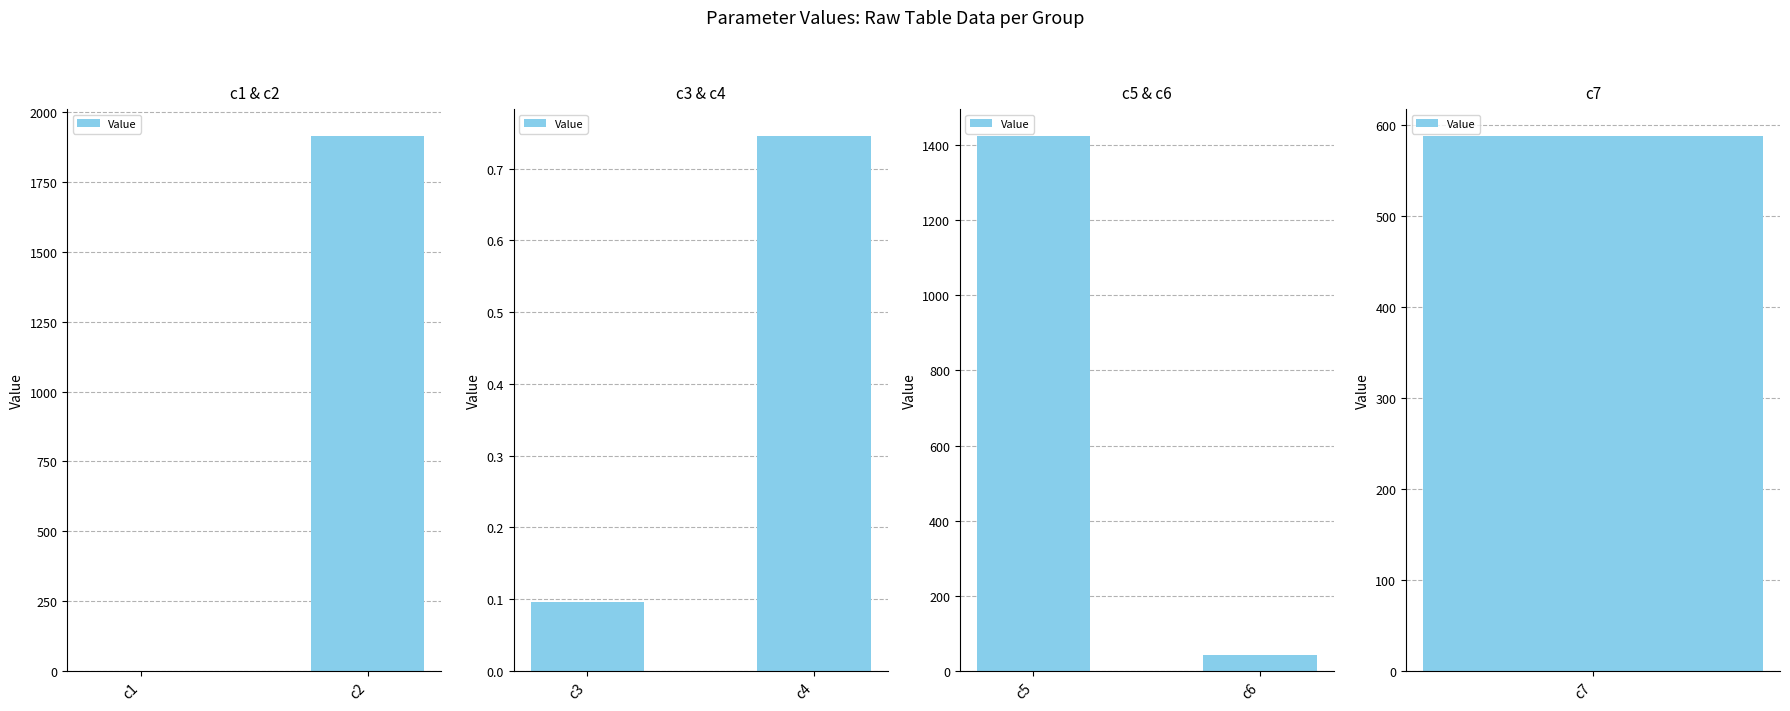

Count the number of values greater than 1424.

1